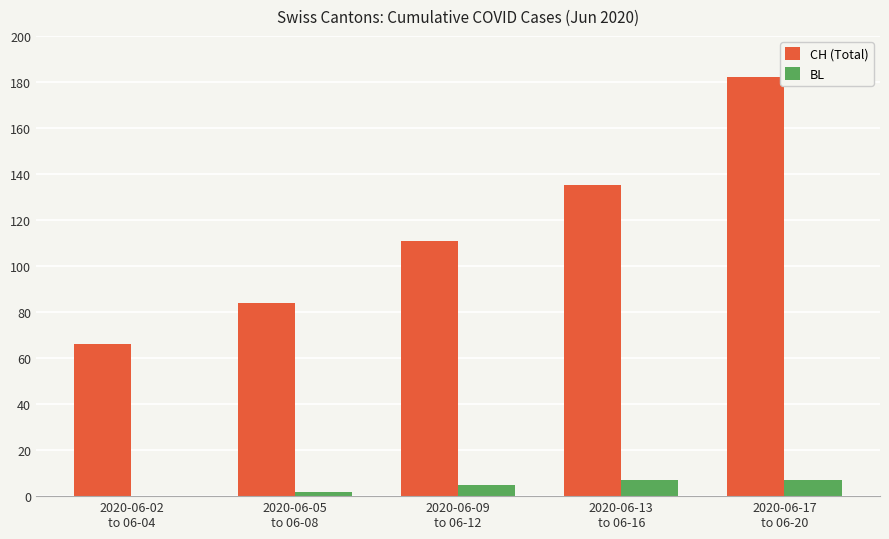

What is the maximum value shown in the chart?

182